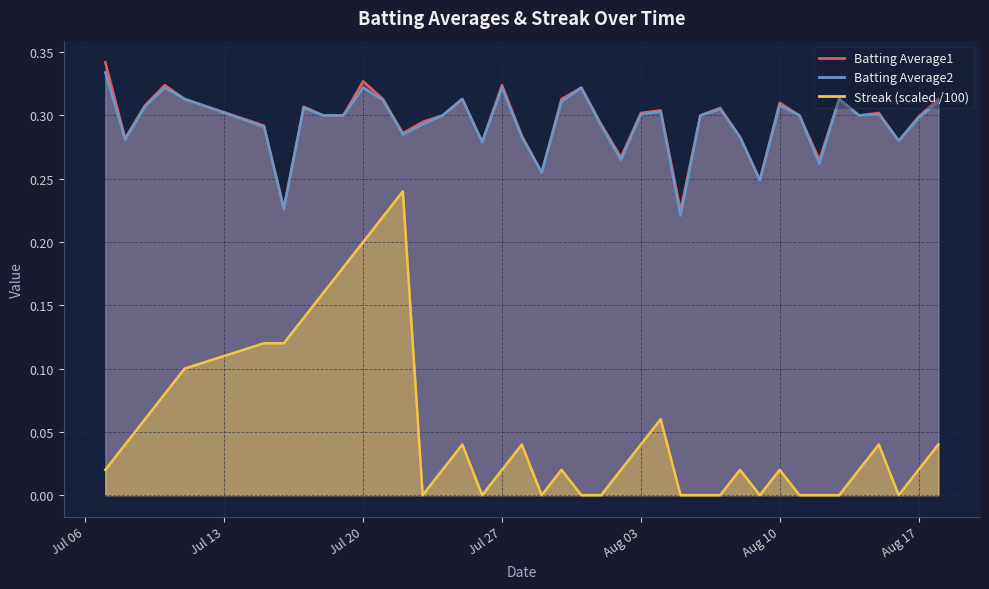

True or false: Streak and Batting Average2 cross at least once.

False